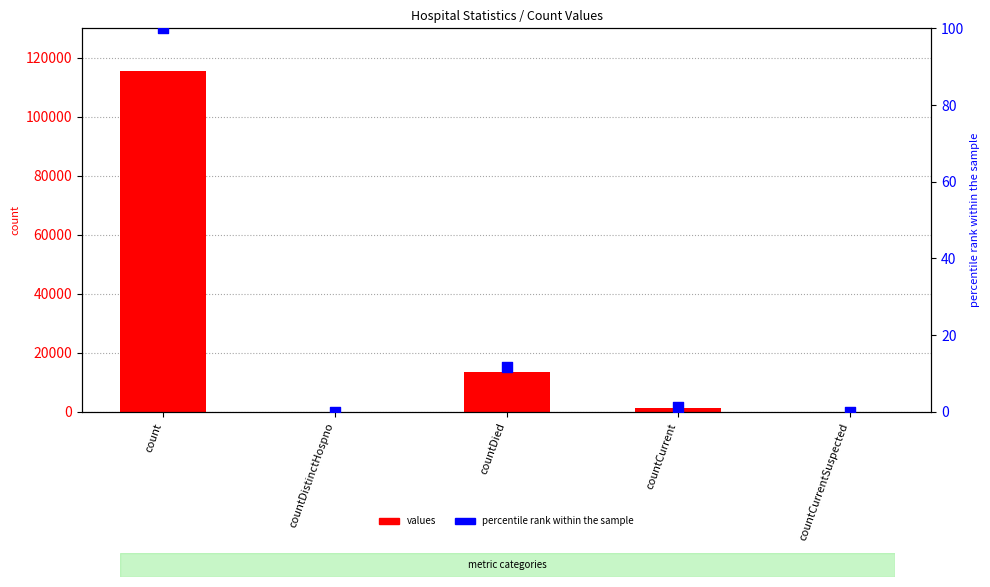

At how many categories does at least one series exceed 38981?

1